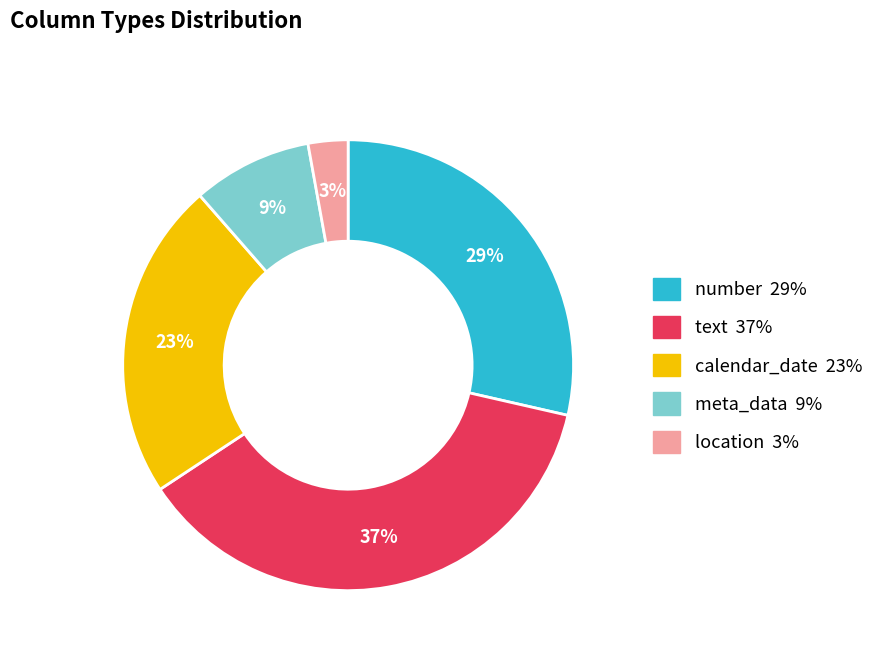

How many slices are in this pie chart?

5